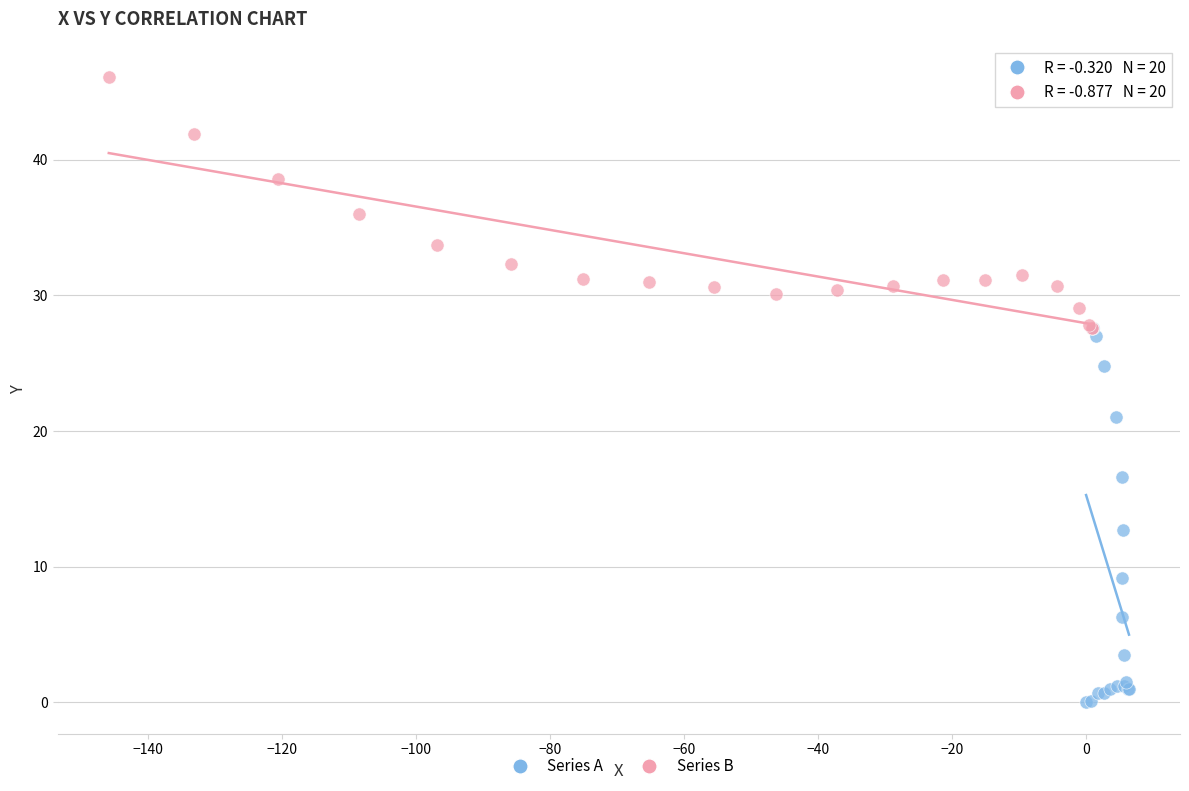

Which series reaches the minimum Y coordinate?

Series A